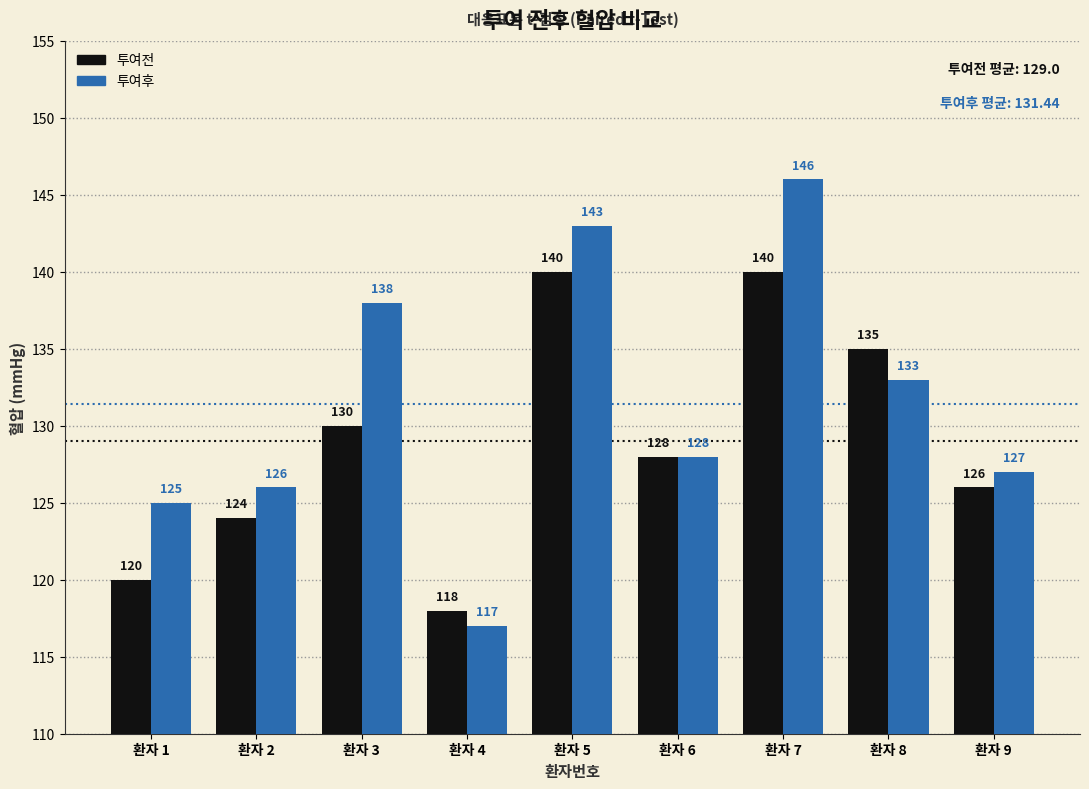

What is the difference between the highest and lowest values at 환자 1?

5